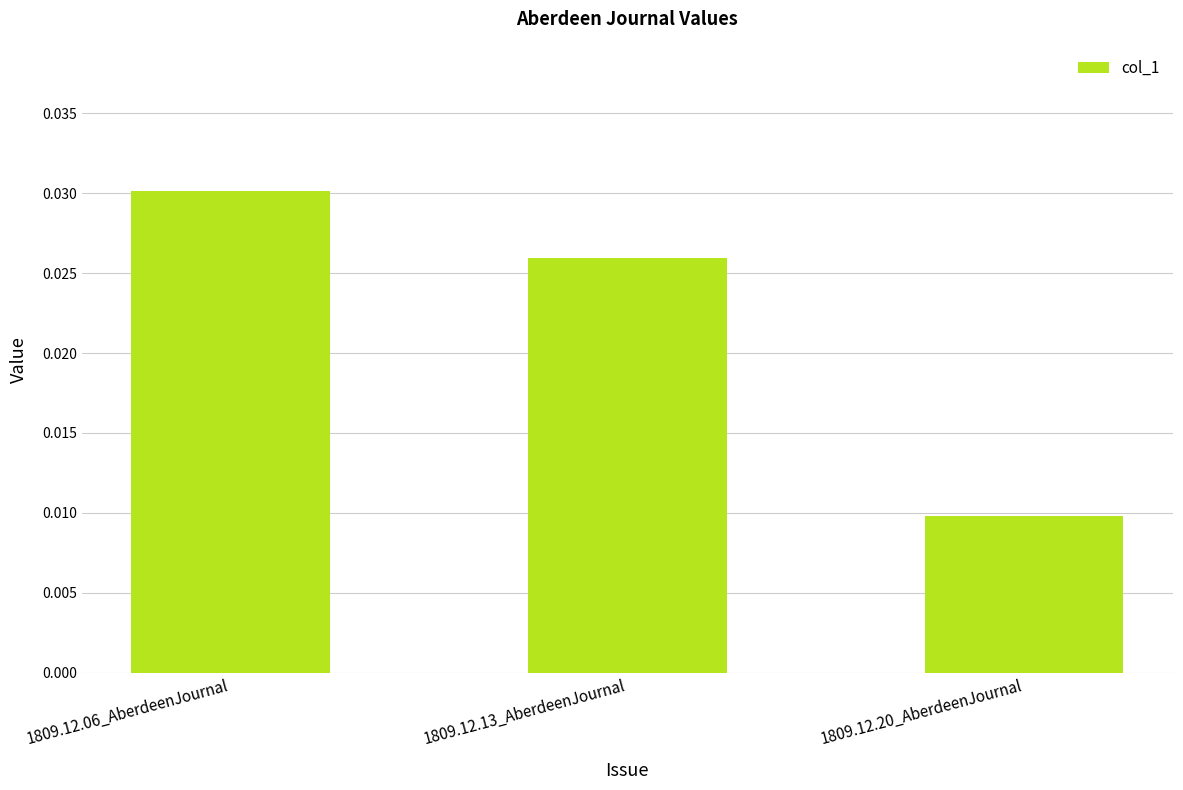

Which label corresponds to the smallest value in the chart?

1809.12.20_AberdeenJournal